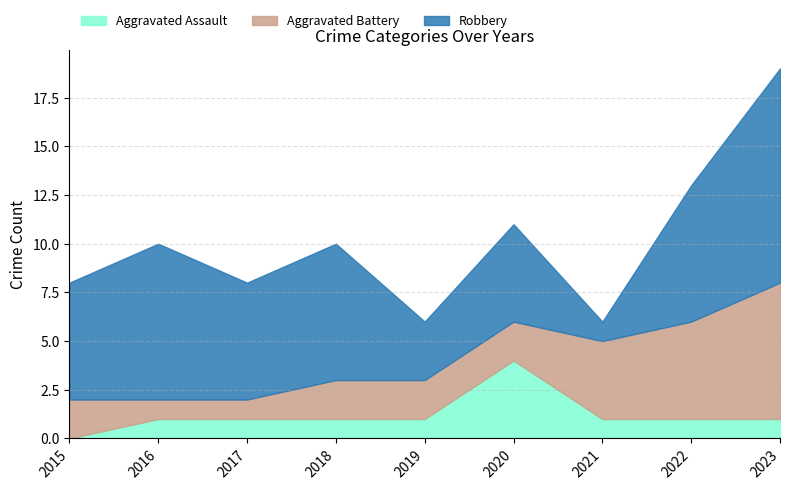

Count the Robbery values in the range 5 to 7.

5